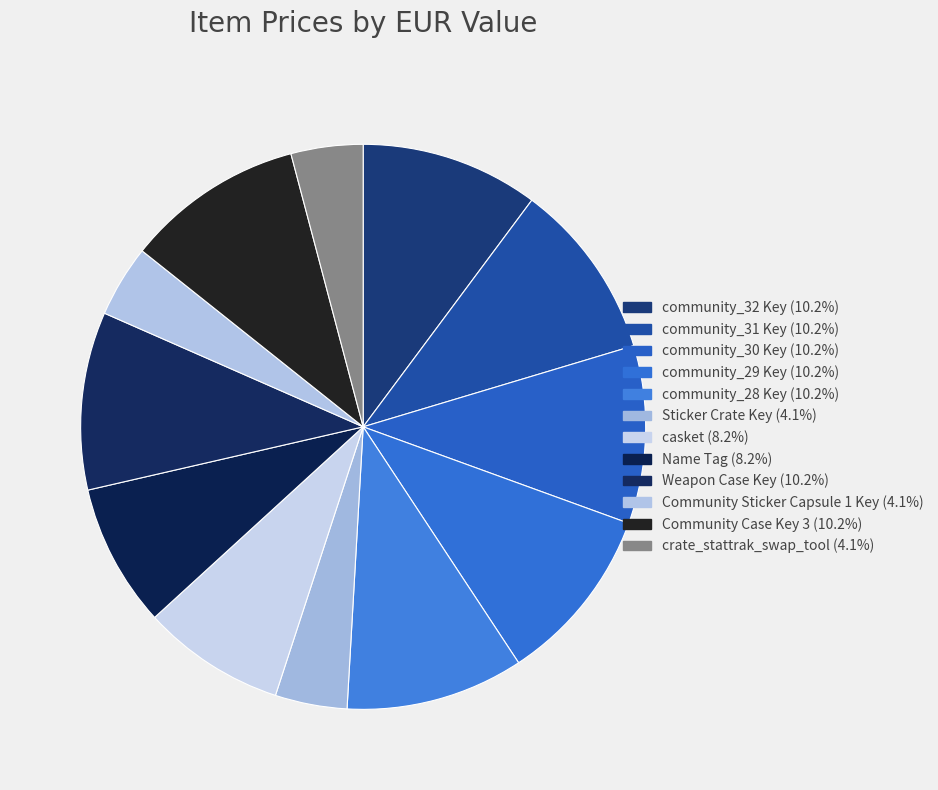

How many segments does this pie chart have?

12